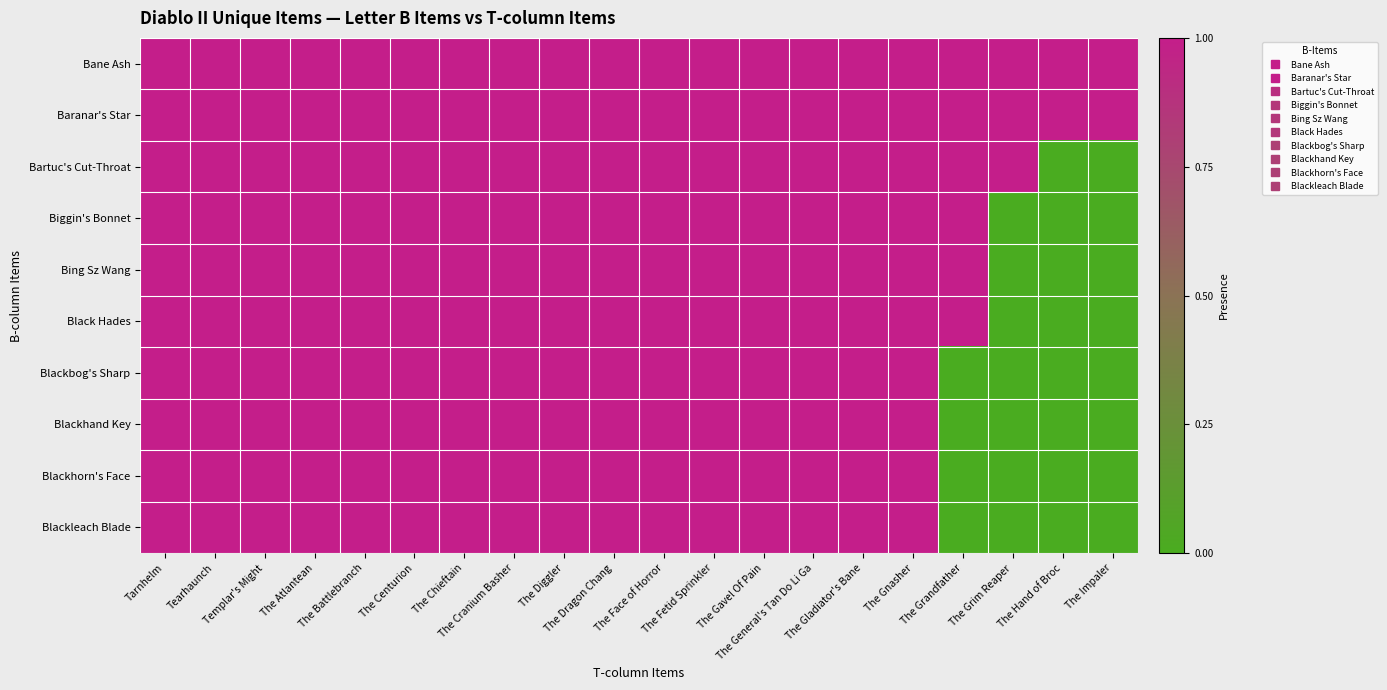

How many categories are shown in the chart?

20